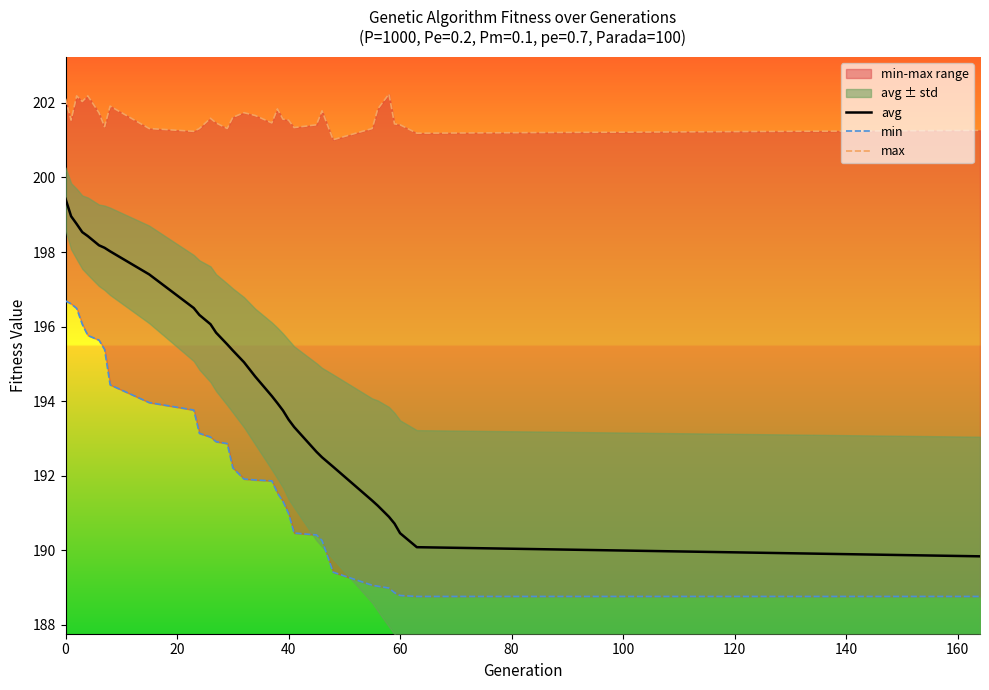

What is the average value of the min series?

192.2